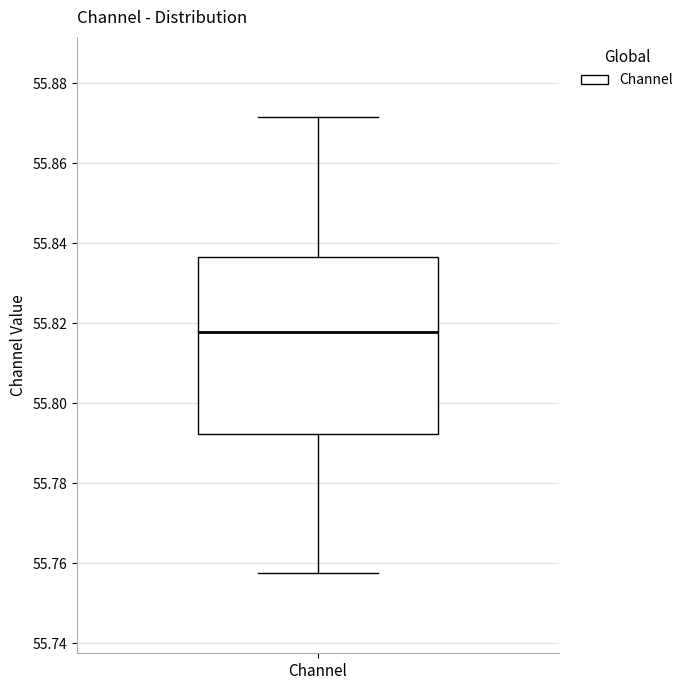

Transcribe this box plot: give where the median line is, the range the box spans, and where the two whiskers end, as read against the y-axis. The values are not printed on the chart, so give them approximately, as read against the axis.

median 55.818, box 55.792 to 55.836, whiskers 55.758 to 55.872